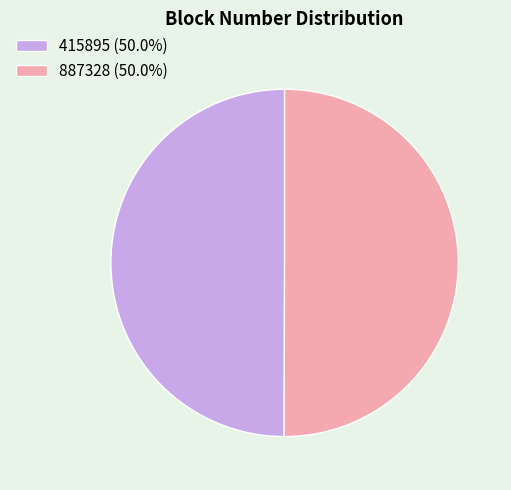

How many slices are in this pie chart?

2